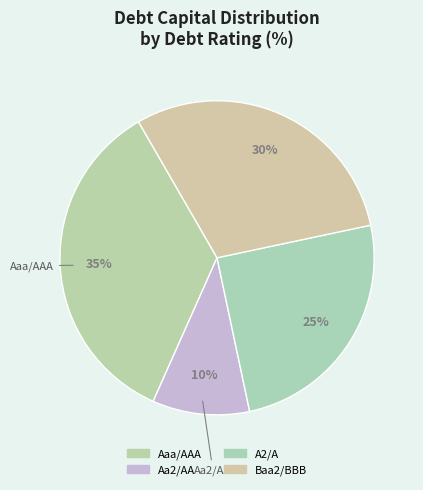

The A2/A slice represents 17% of the pie. True or false?

False